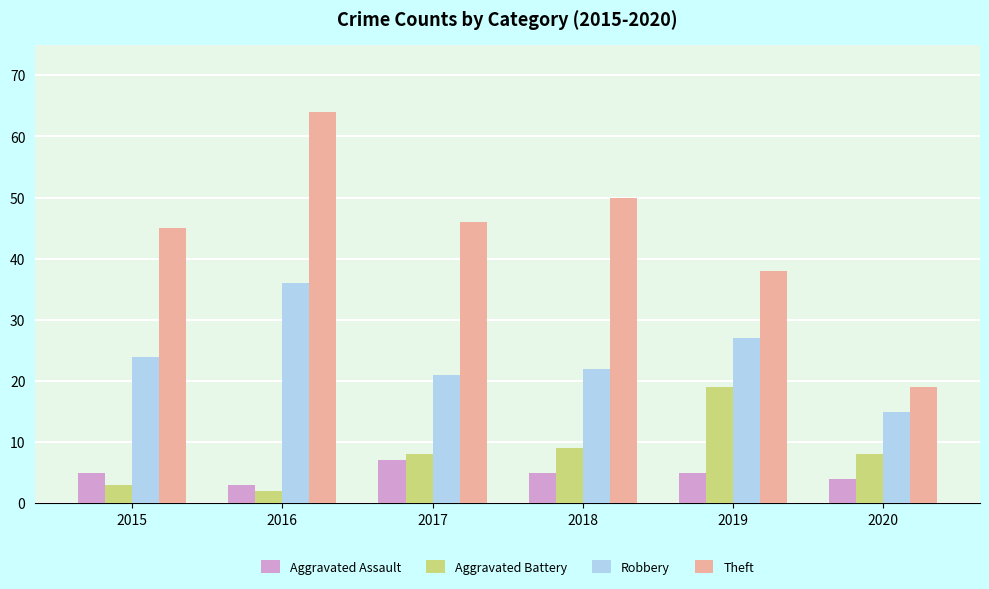

Reading right to left, what are all the values shown in this chart?

Aggravated Assault: 2020=4	2019=5	2018=5	2017=7	2016=3	2015=5
Aggravated Battery: 2020=8	2019=19	2018=9	2017=8	2016=2	2015=3
Robbery: 2020=15	2019=27	2018=22	2017=21	2016=36	2015=24
Theft: 2020=19	2019=38	2018=50	2017=46	2016=64	2015=45